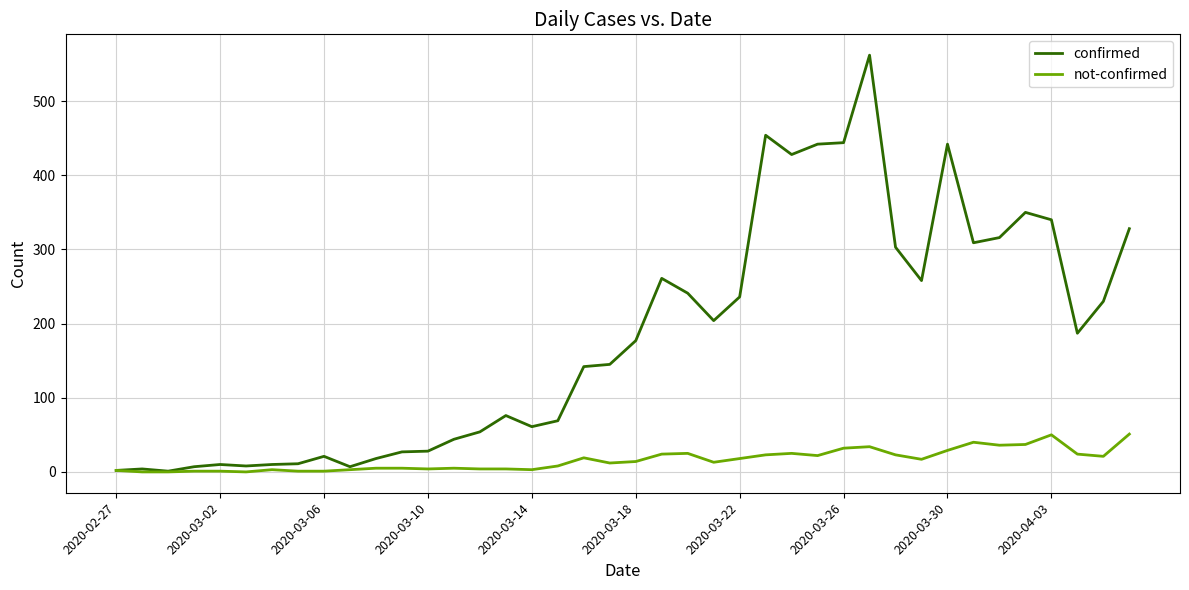

What is the sum of all confirmed values?

7257